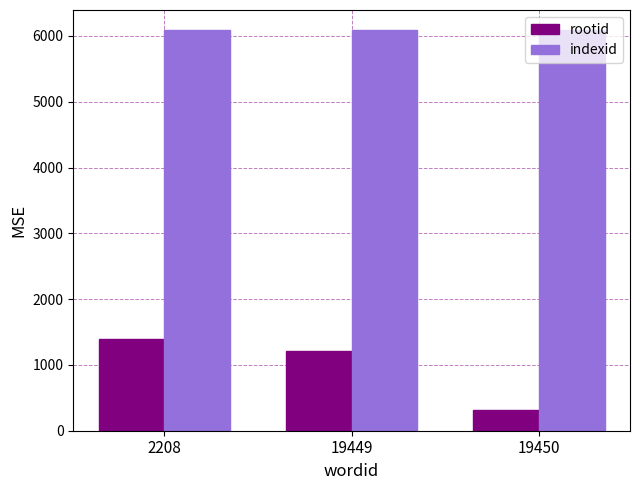

Is it true that rootid equals 846 at 2208?

False